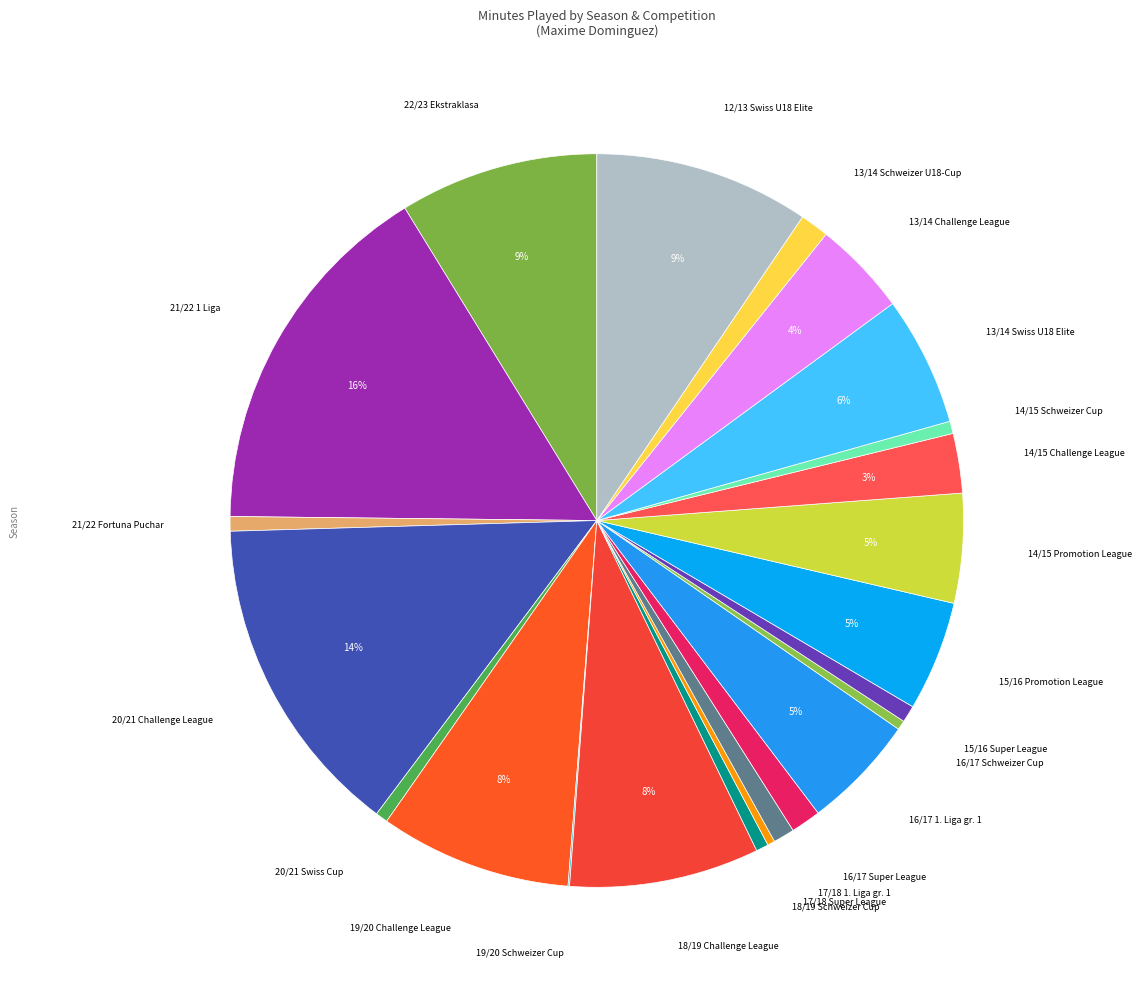

Which category has the biggest portion of the pie?

21/22 1 Liga